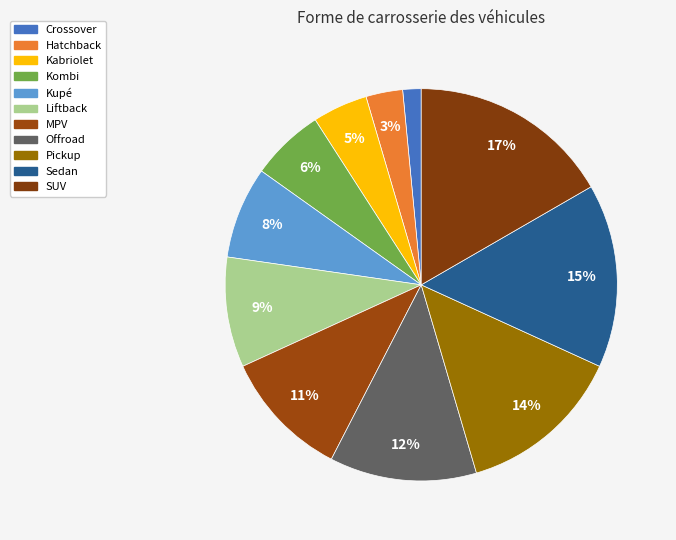

Count the number of slices in the pie.

11